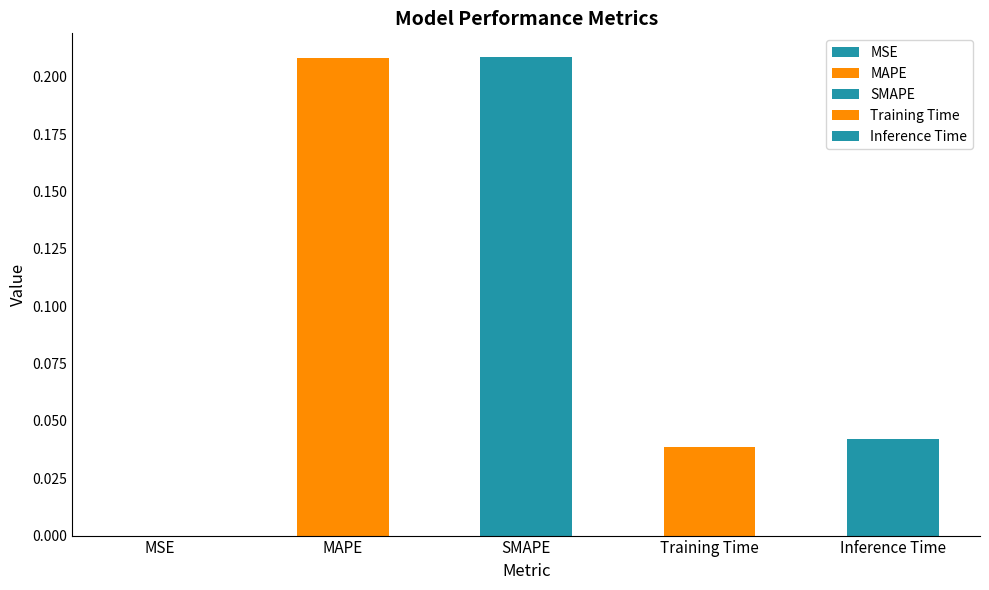

Rank the categories by value from highest to lowest.

SMAPE, MAPE, Inference Time, Training Time, MSE